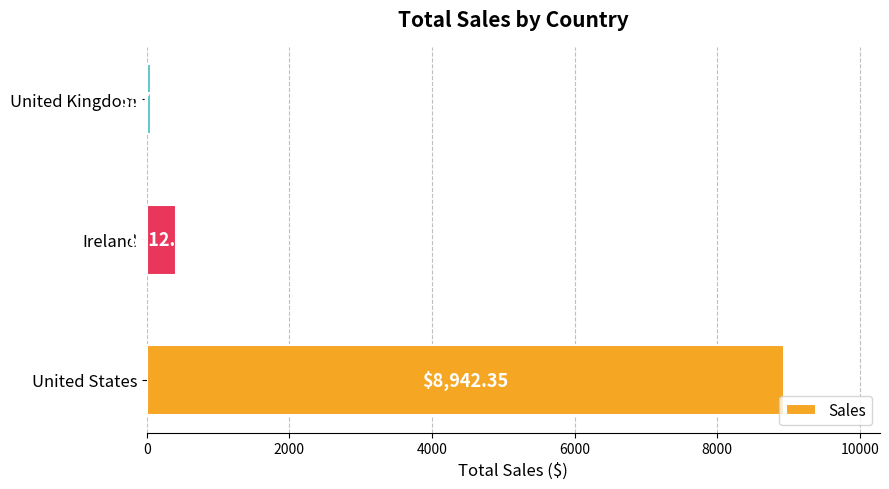

At which label is the value closest to 4499?

Ireland